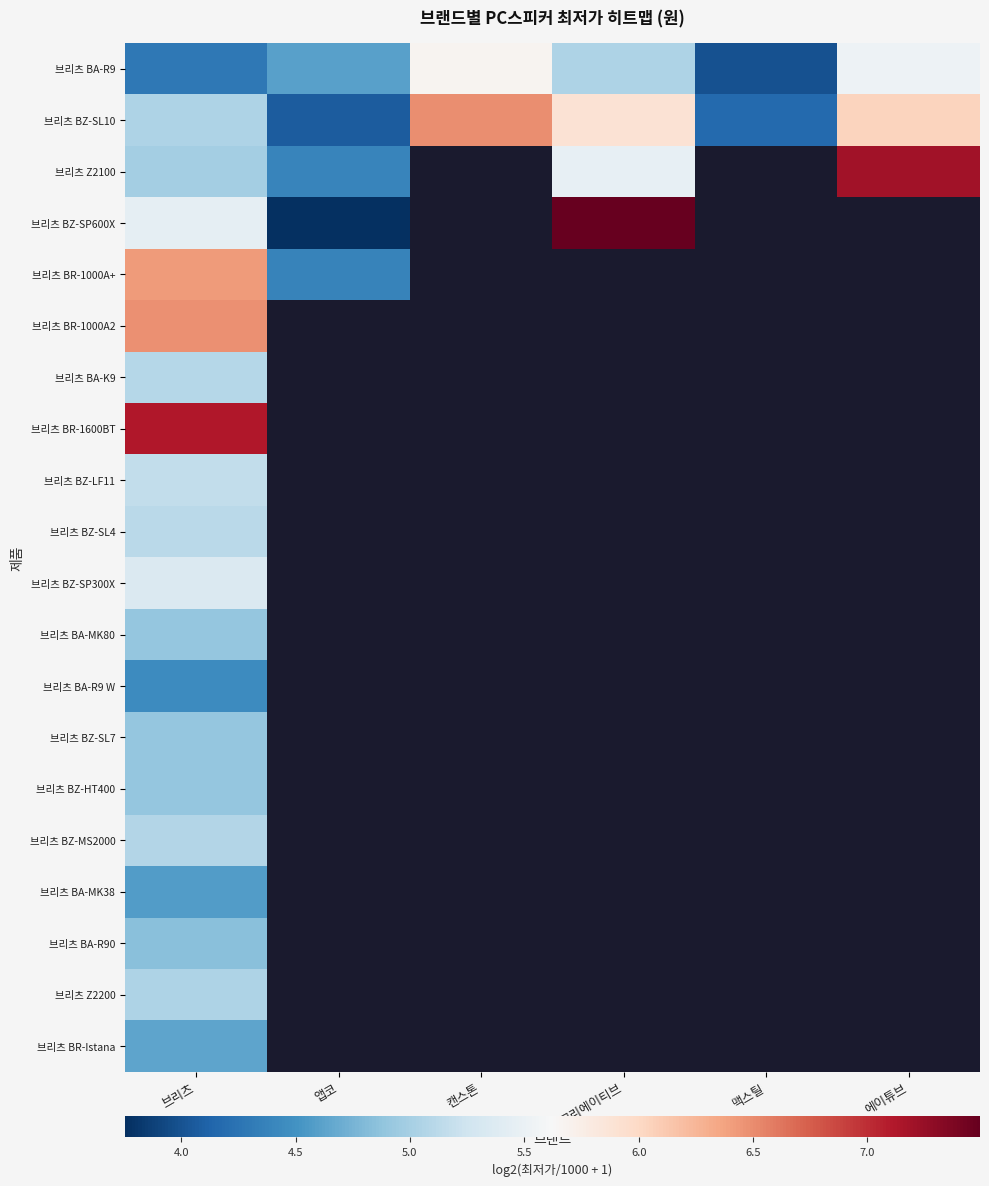

What is the lowest value of the 브리츠 BR-1600BT series?

7.1